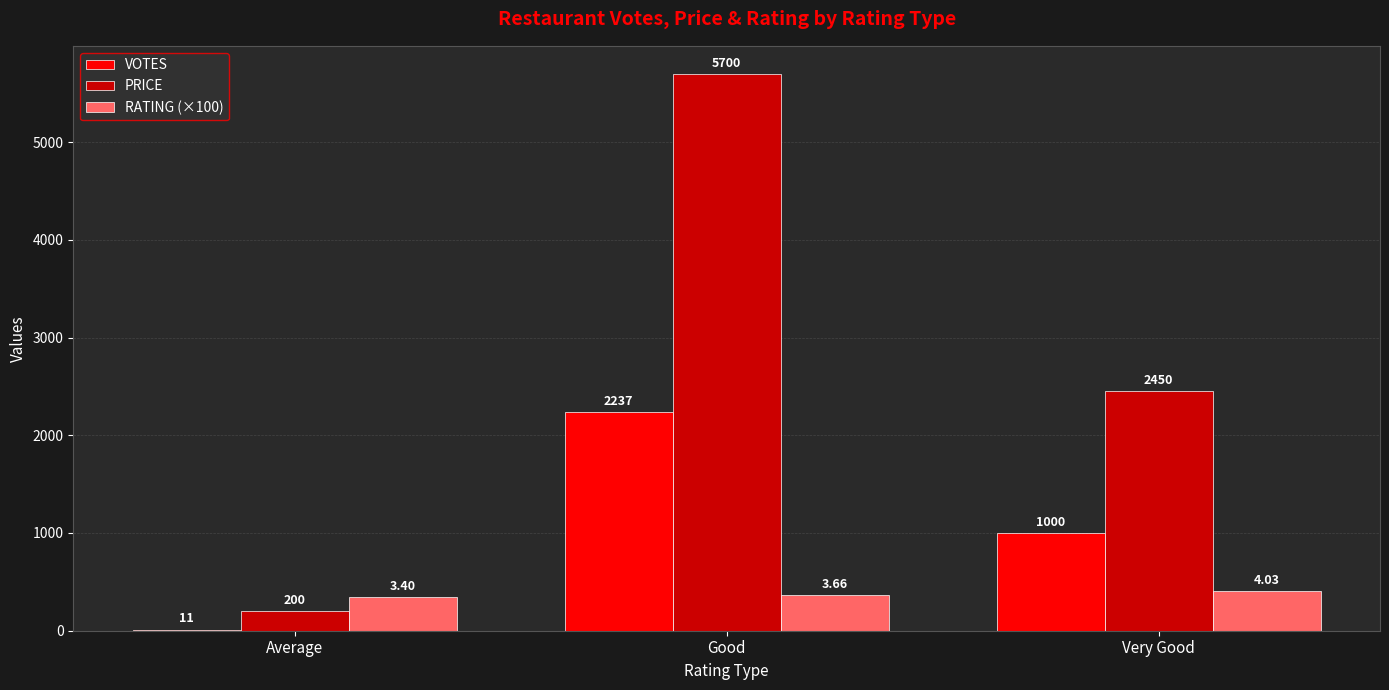

Which series has the largest total across all categories?

PRICE